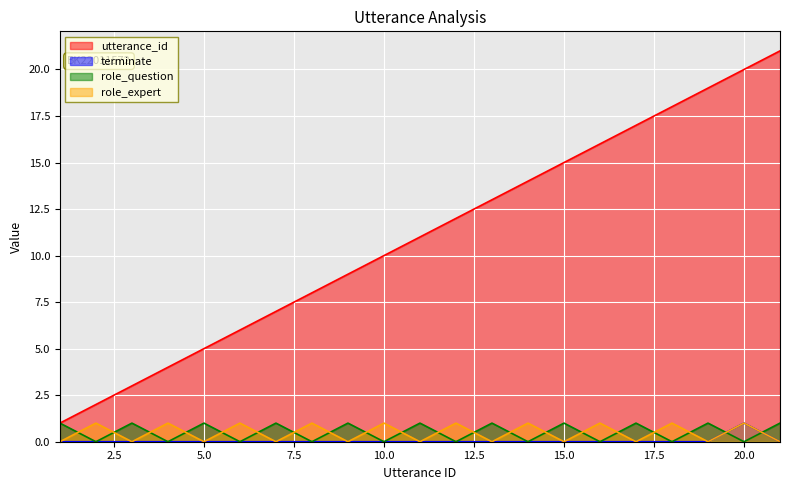

True or false: terminate and utterance_id intersect in this chart.

False